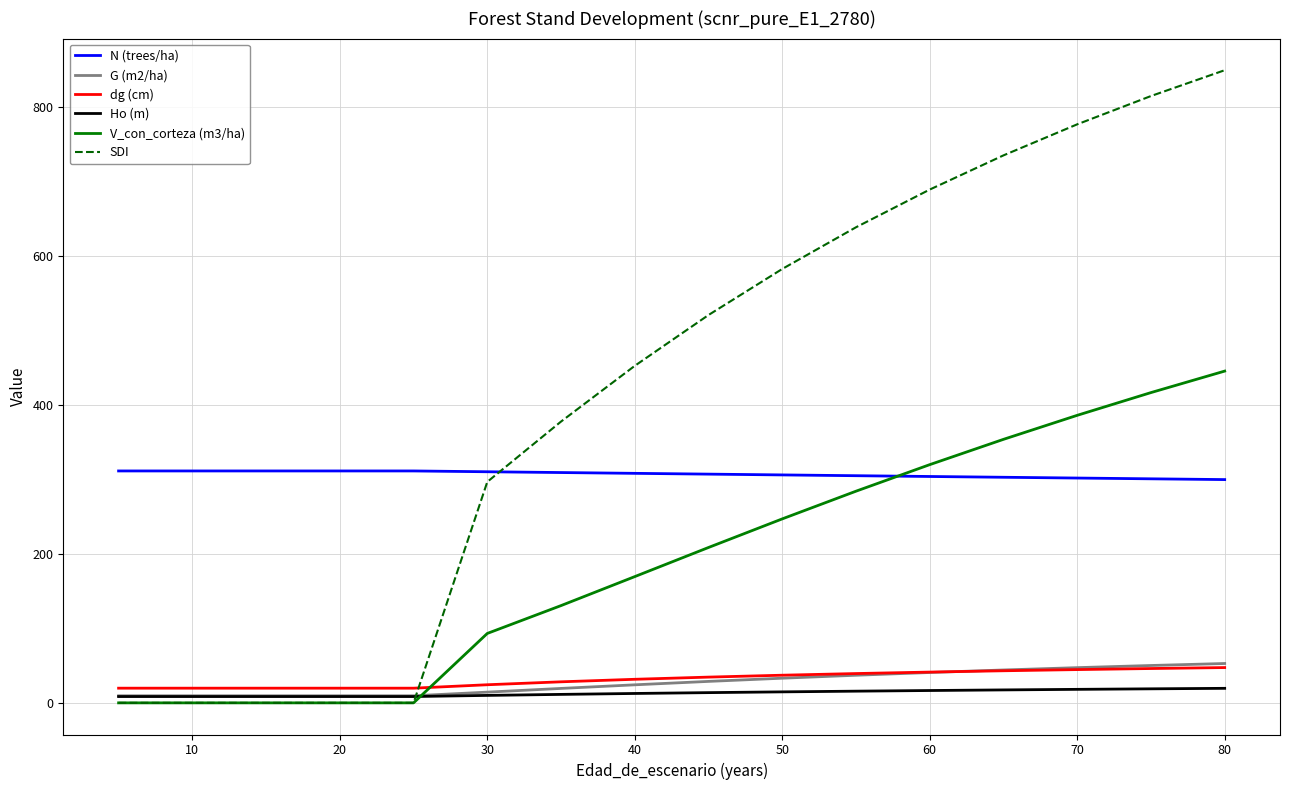

At how many categories does at least one series exceed 588?

6